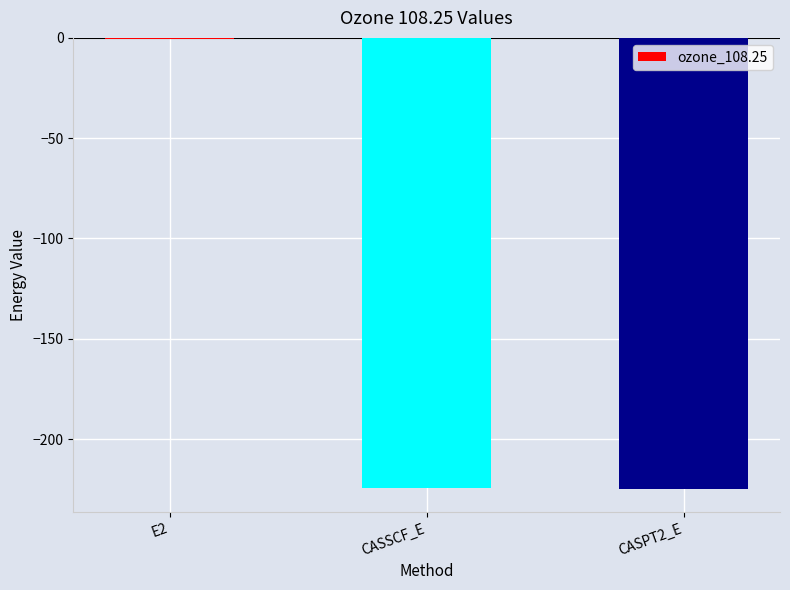

At which category does the chart reach its peak across all series?

E2